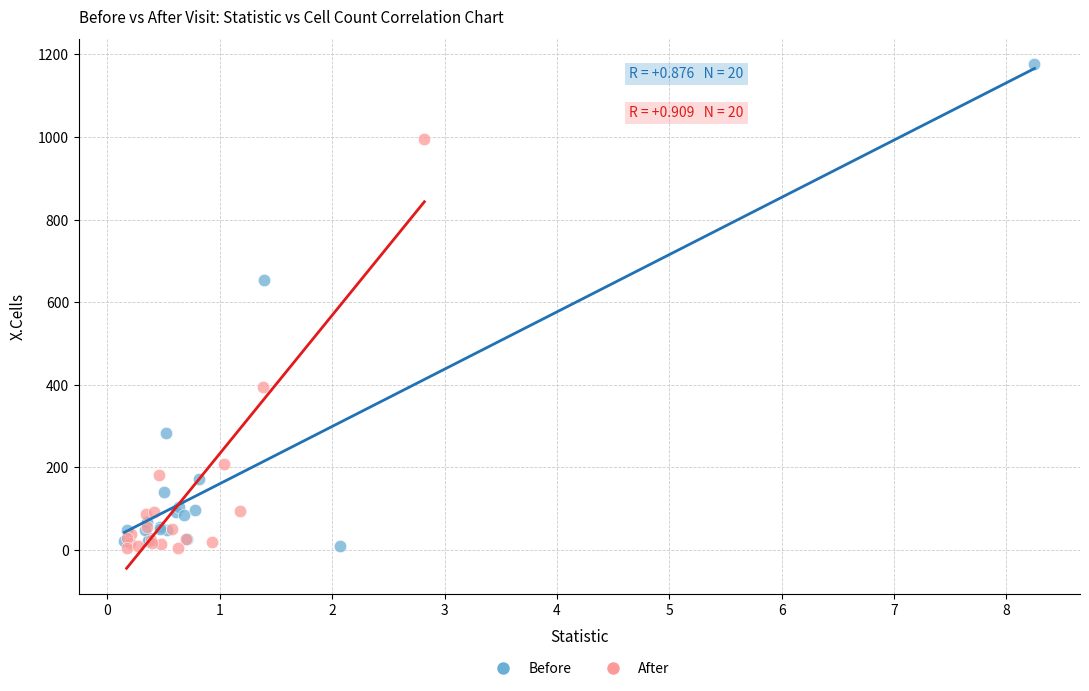

Which series reaches the maximum Y coordinate?

Before